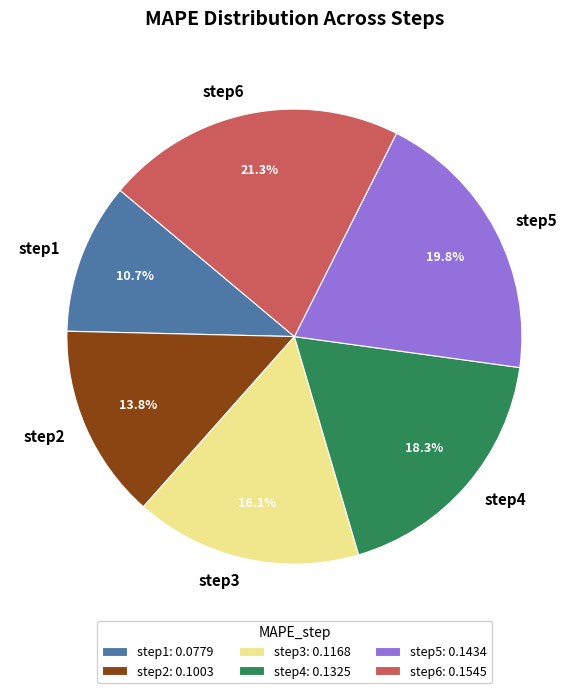

Do step2 and step4 together represent more than half of the pie?

No